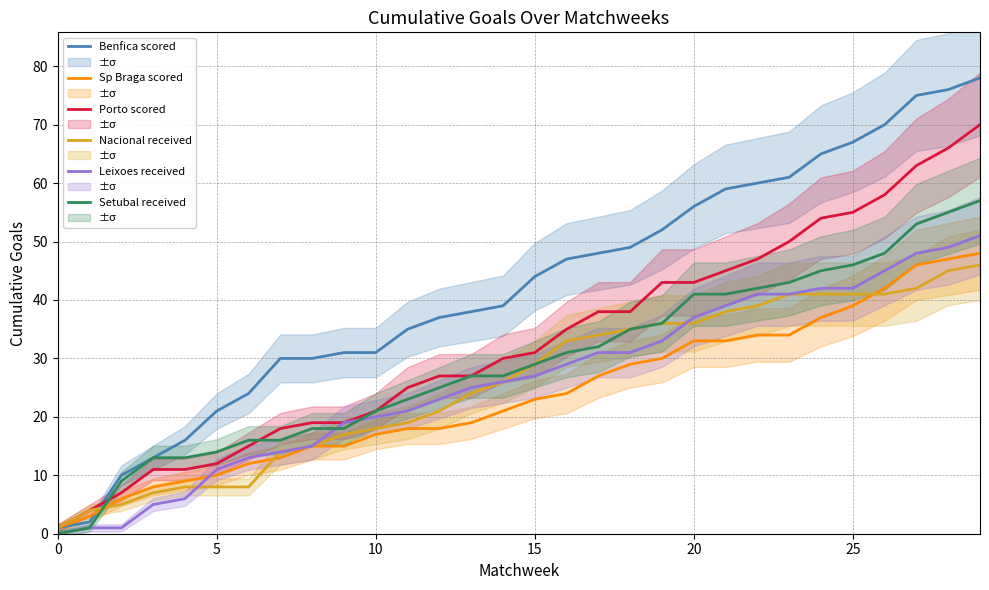

The value of Nacional received at 25 is 41. True or false?

True